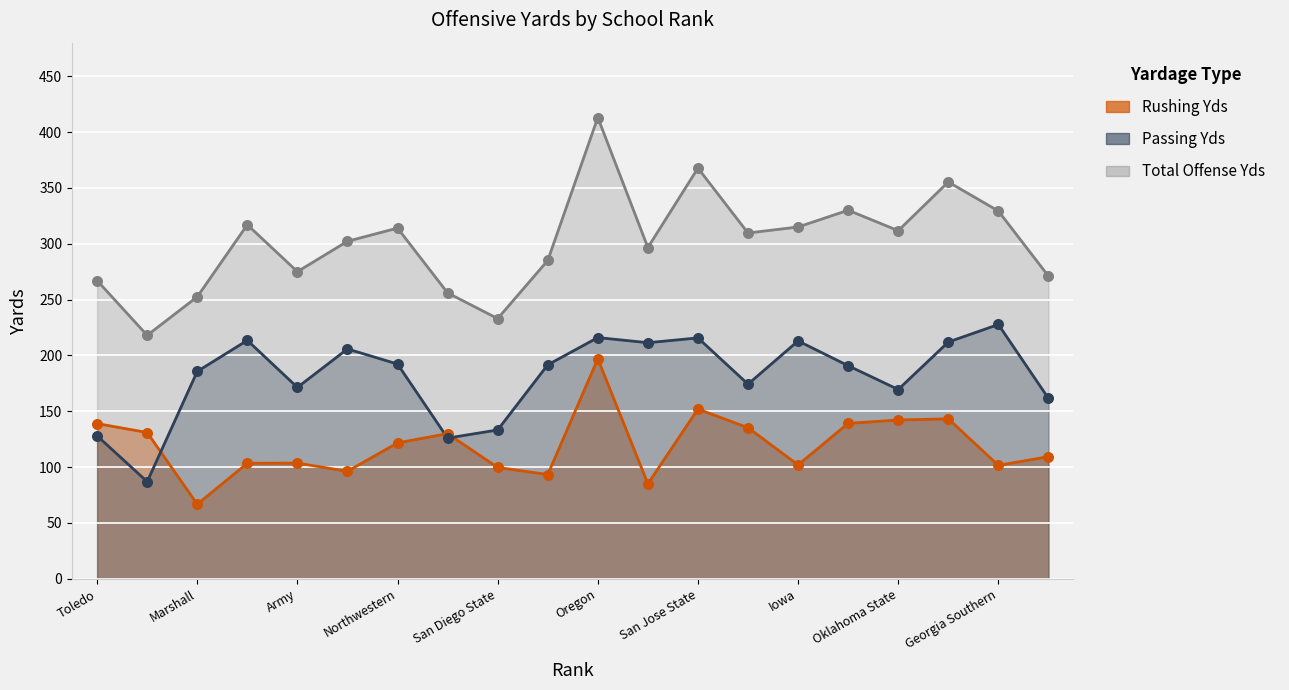

Is the value of Rushing Yds at Marshall greater than the value of Passing Yds at Northwestern?

No